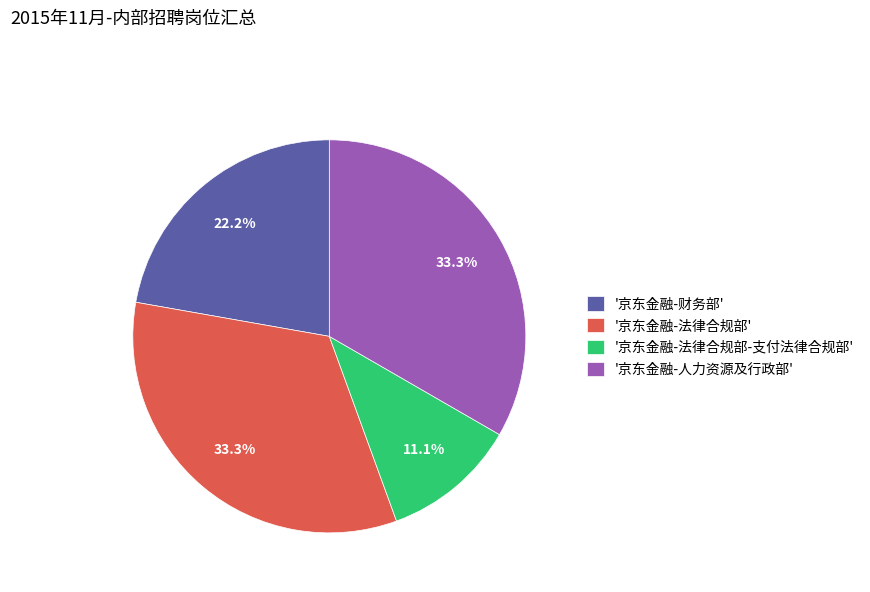

How many segments does this pie chart have?

4